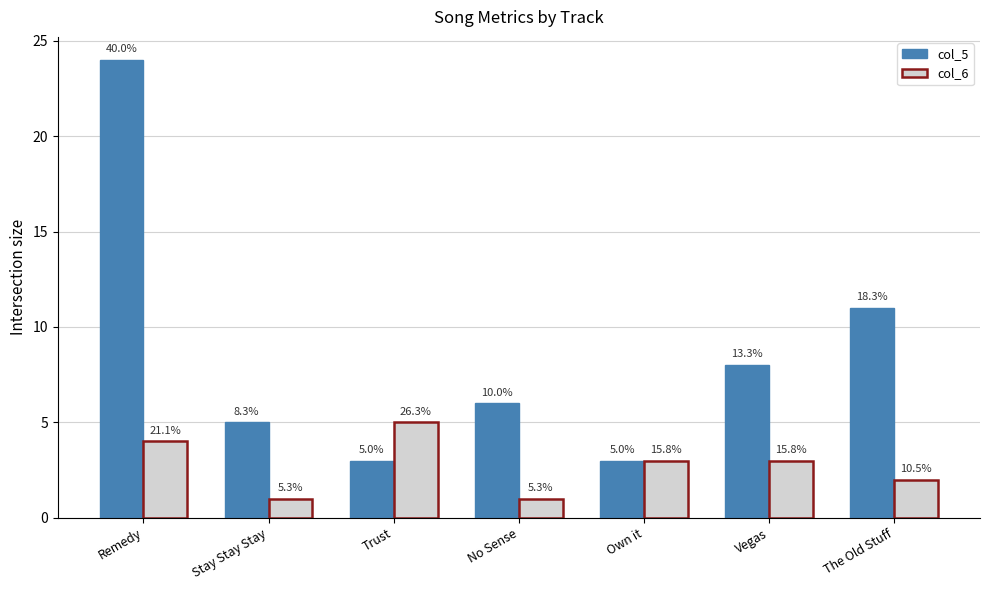

True or false: col_6 has a value of 3 at Vegas.

True